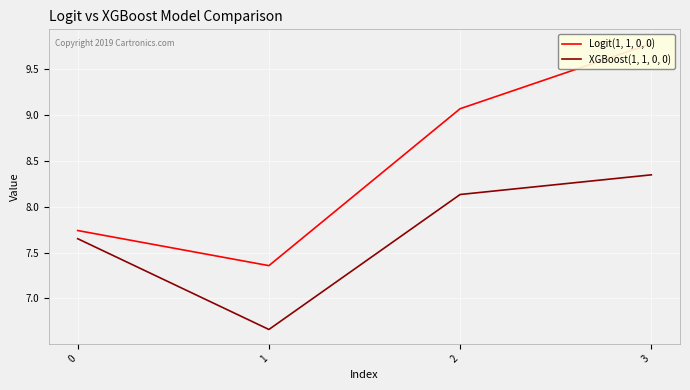

Which series has the widest spread of values?

Logit(1, 1, 0, 0)